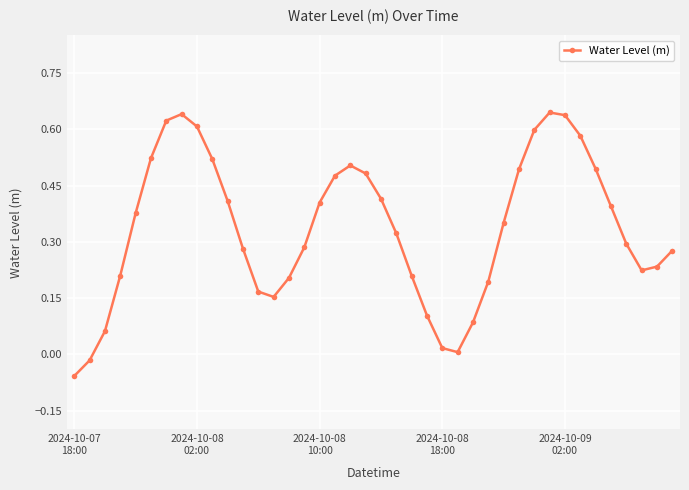

What is the sum of all values?

13.4